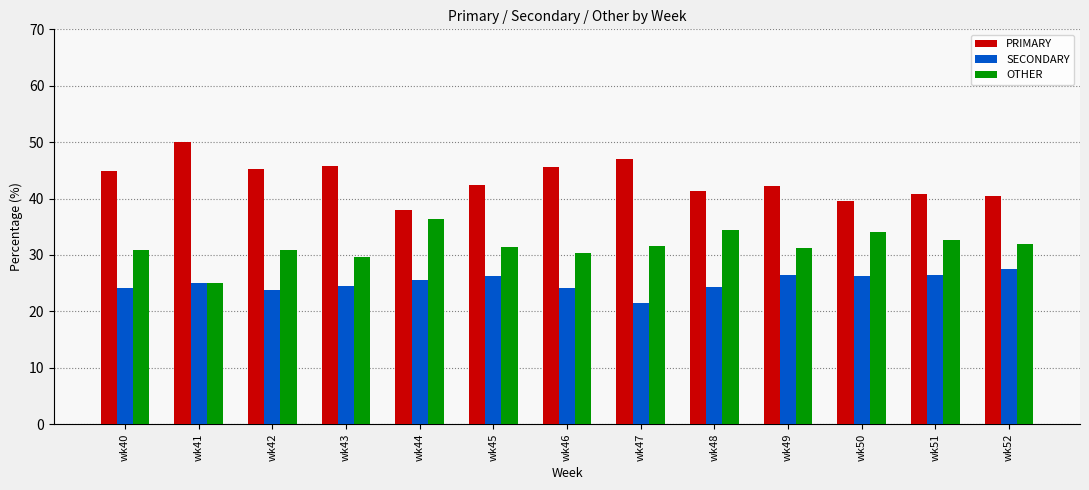

Which category has the lowest value across all series?

wk47